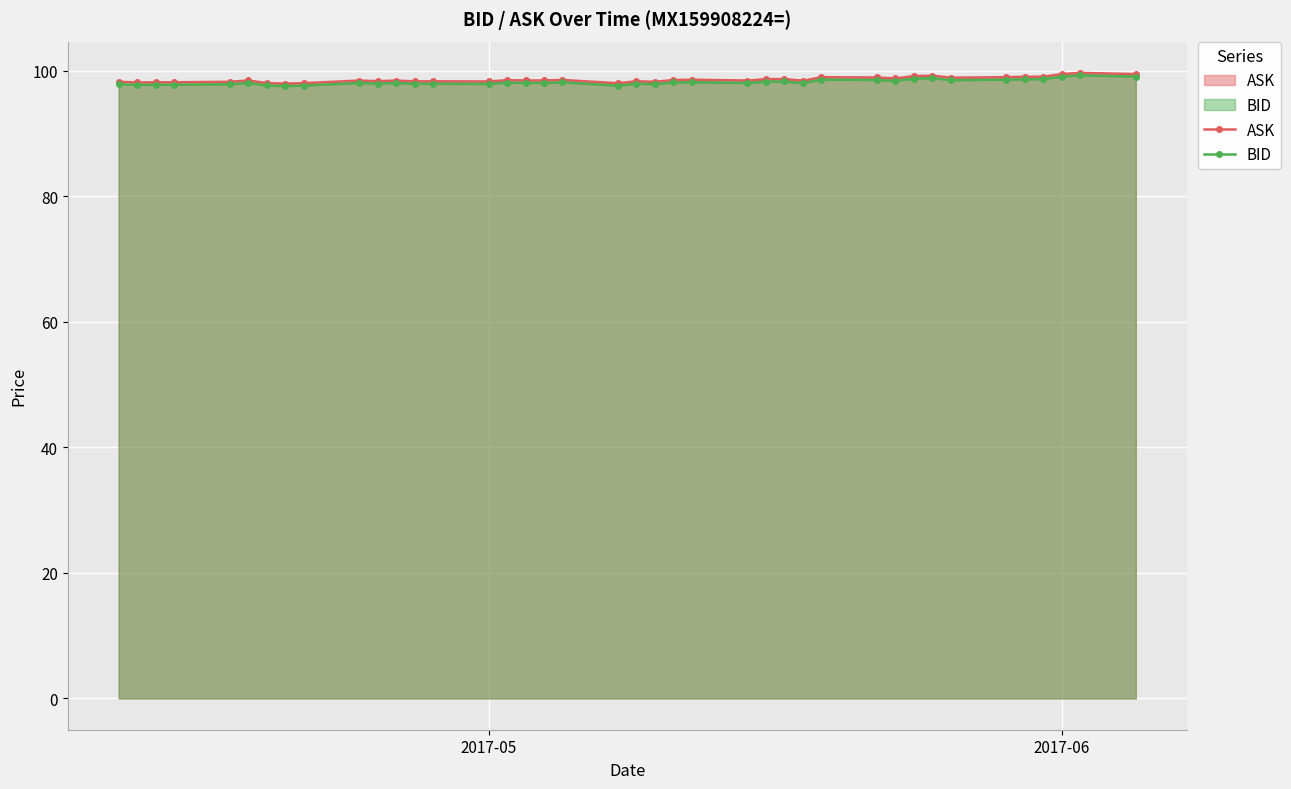

What is the minimum value shown in the chart?

97.5